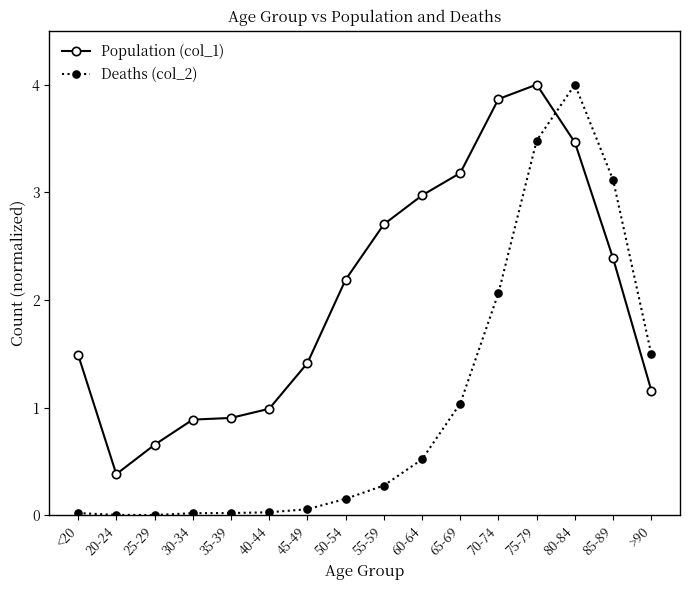

Is it true that Population (col_1) equals 6.4 at 70-74?

False